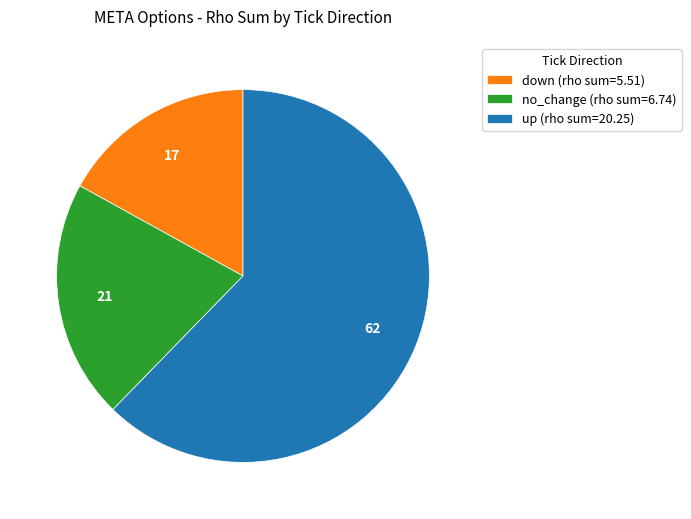

Does no_change (rho sum=6.74) represent more than half of the total?

No